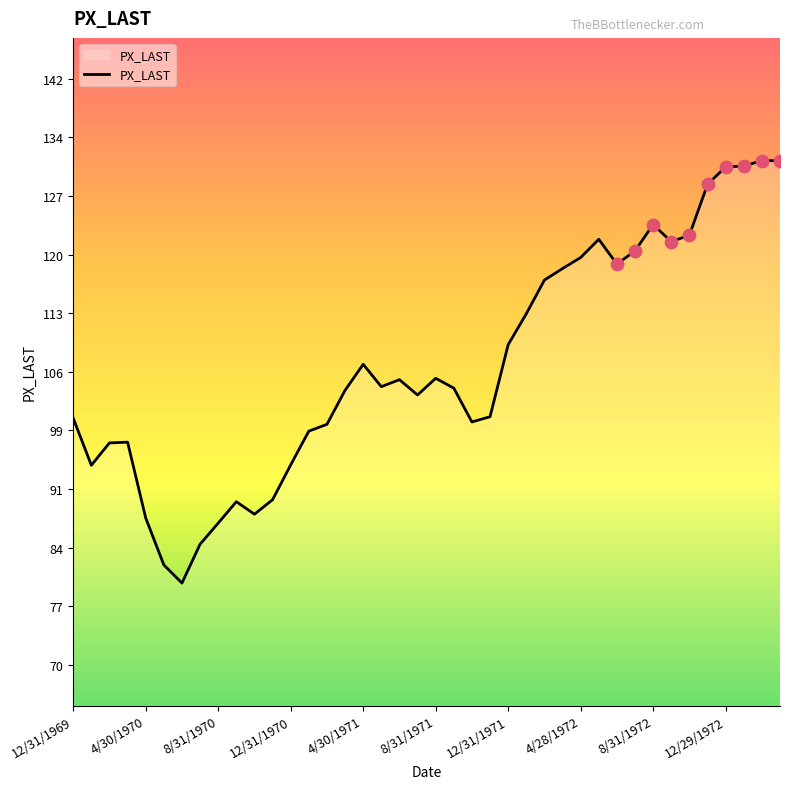

What is the difference between the maximum and minimum values?

51.7